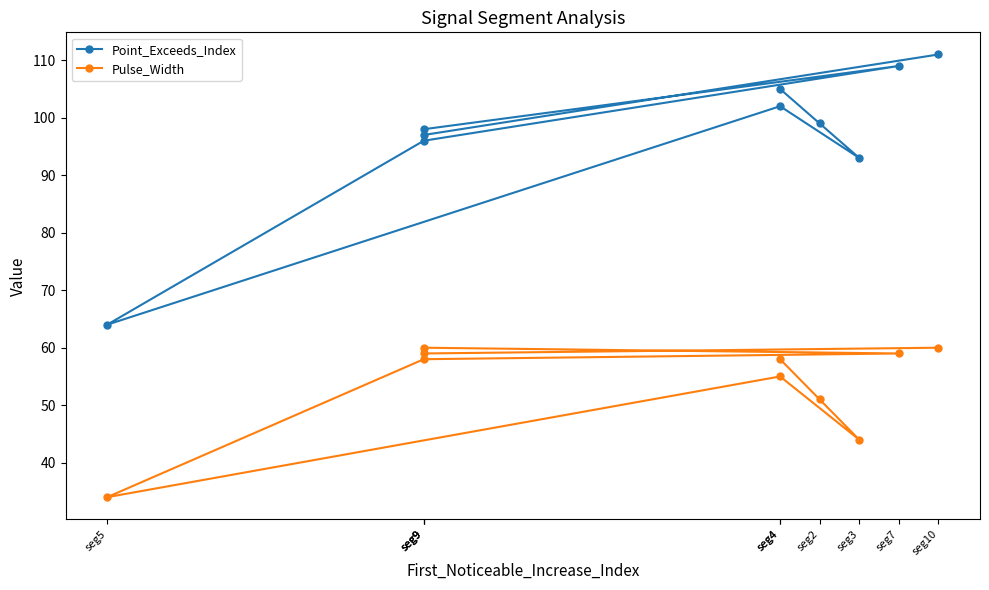

How many lines are shown in the chart?

2